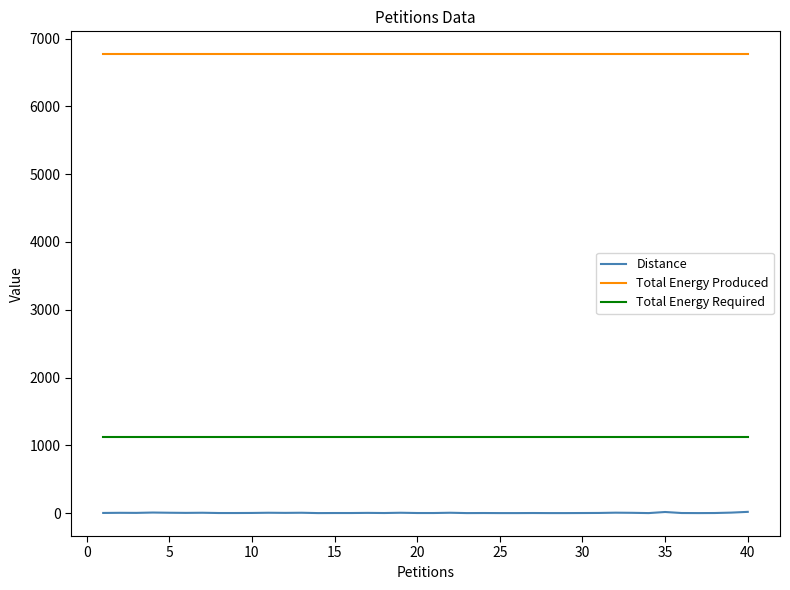

True or false: Distance and Total Energy Produced cross at least once.

False